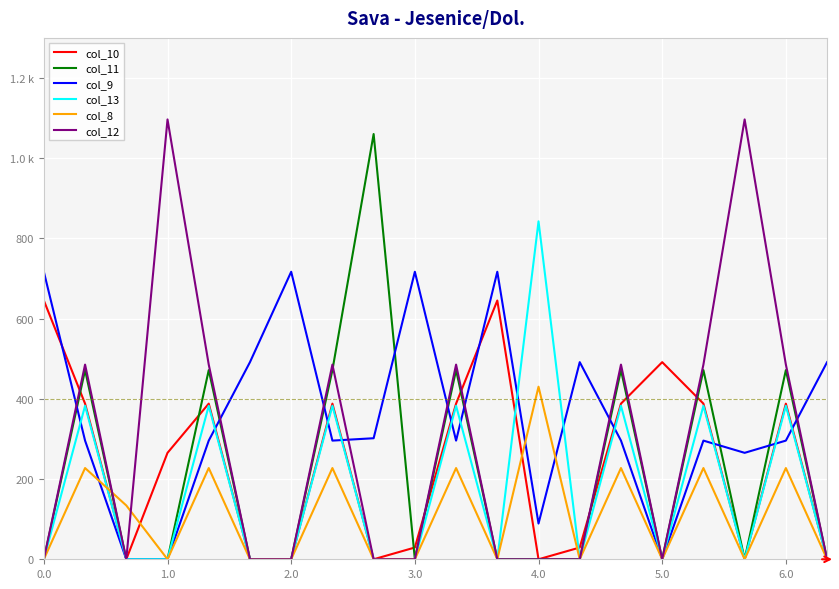

Does the chart have visible grid lines?

Yes